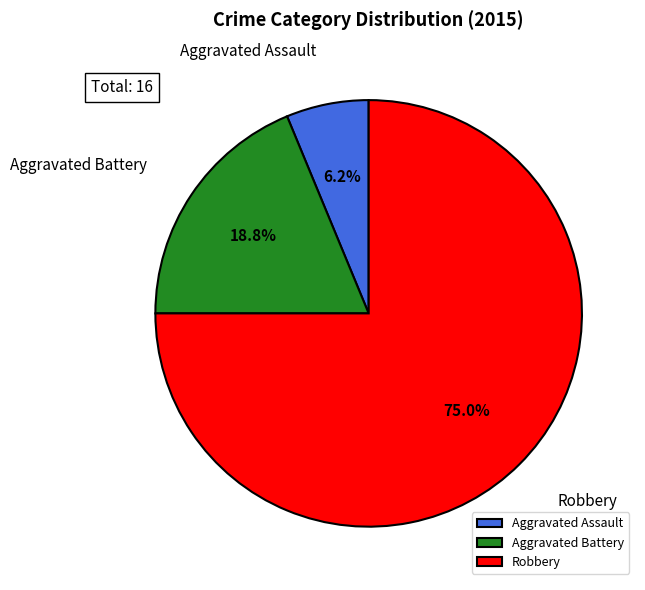

Is the sum of Aggravated Battery and Aggravated Assault greater than half?

No